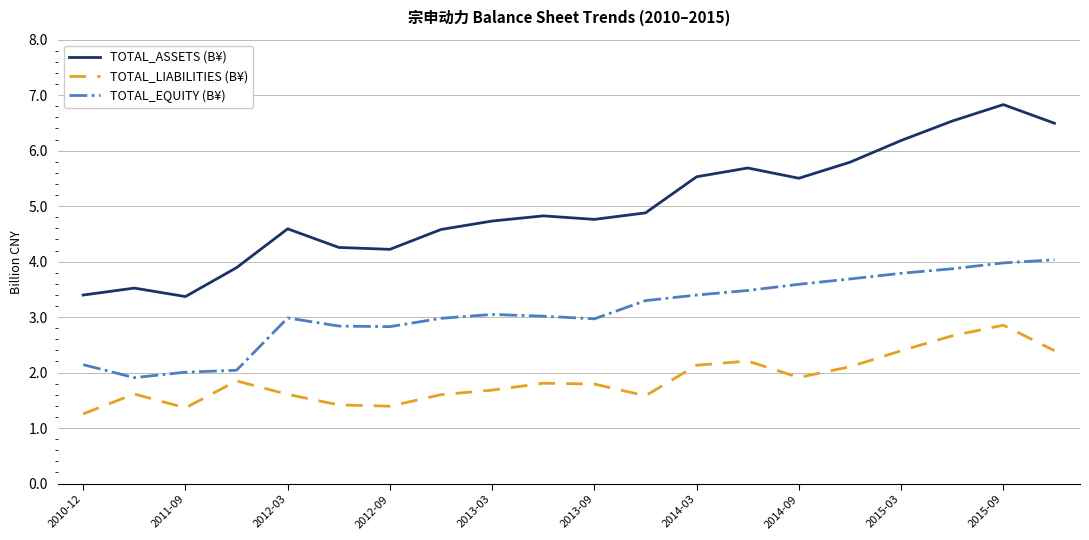

True or false: TOTAL_ASSETS (B¥) and TOTAL_EQUITY (B¥) cross at least once.

False